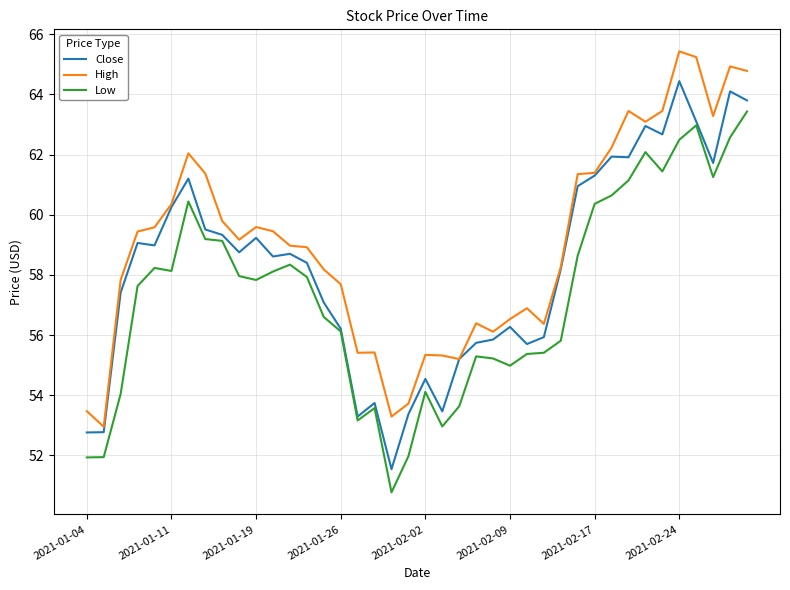

At how many categories does at least one series exceed 57?

26